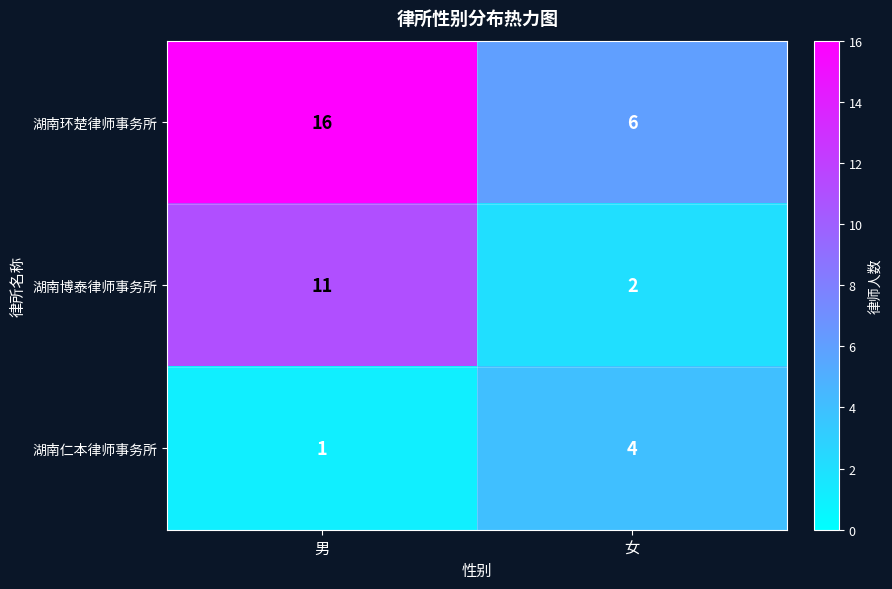

List the series in order of their peak value, highest first.

湖南环楚律师事务所, 湖南博泰律师事务所, 湖南仁本律师事务所